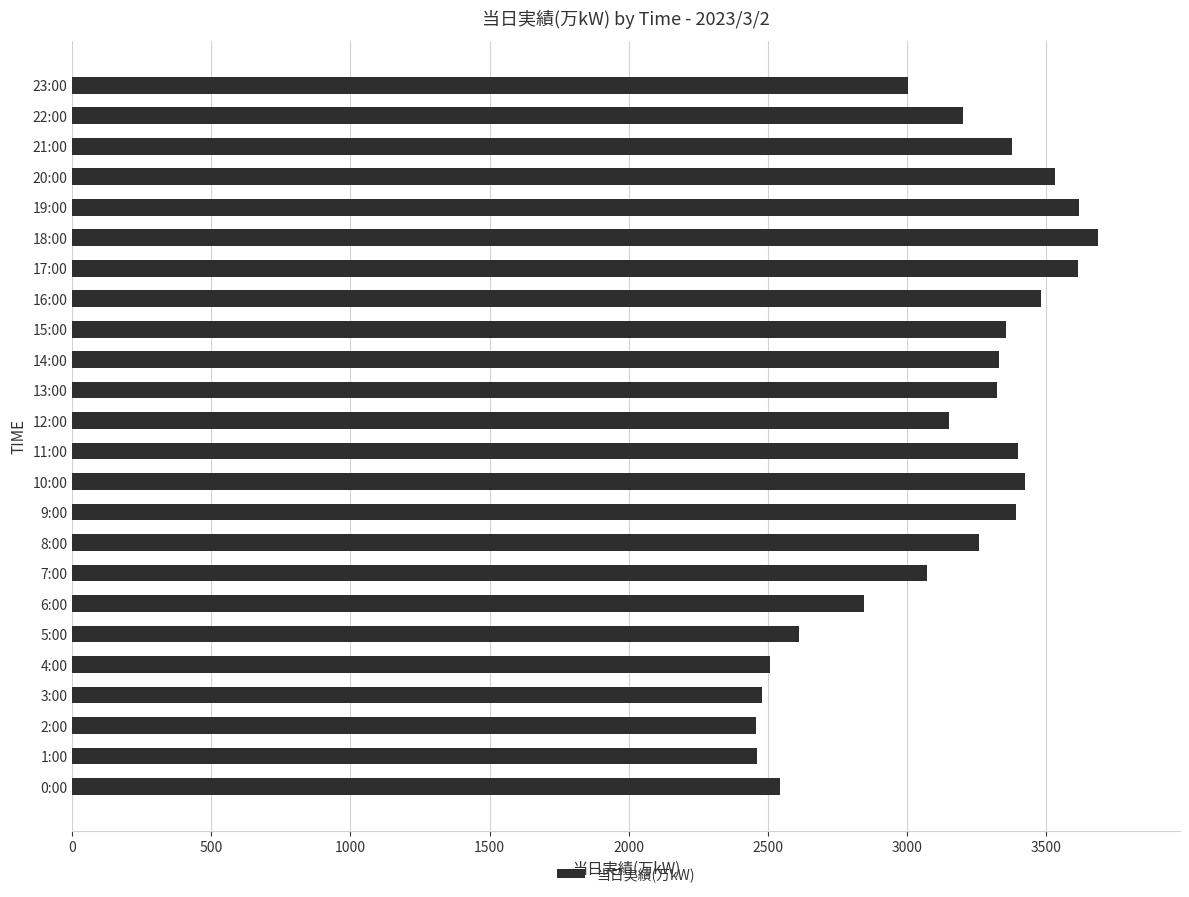

What is the minimum value shown in the chart?

2456